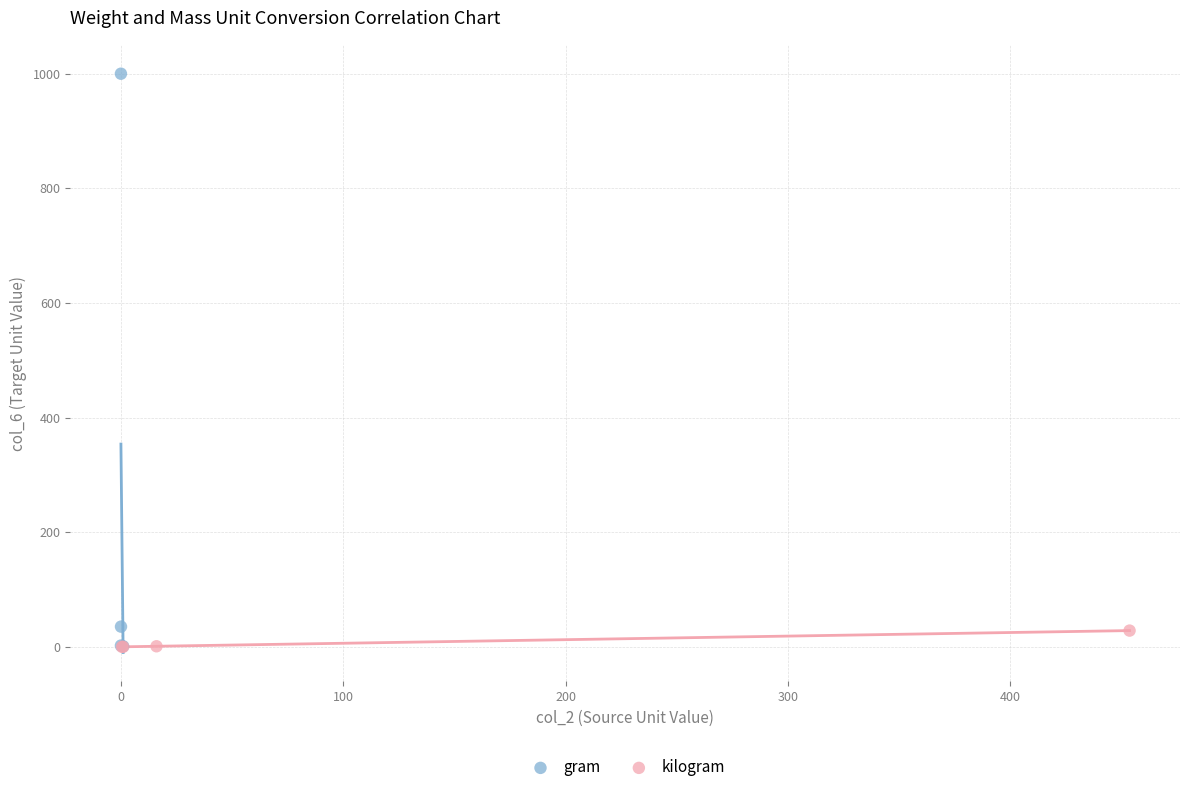

Which series reaches the maximum Y coordinate?

gram